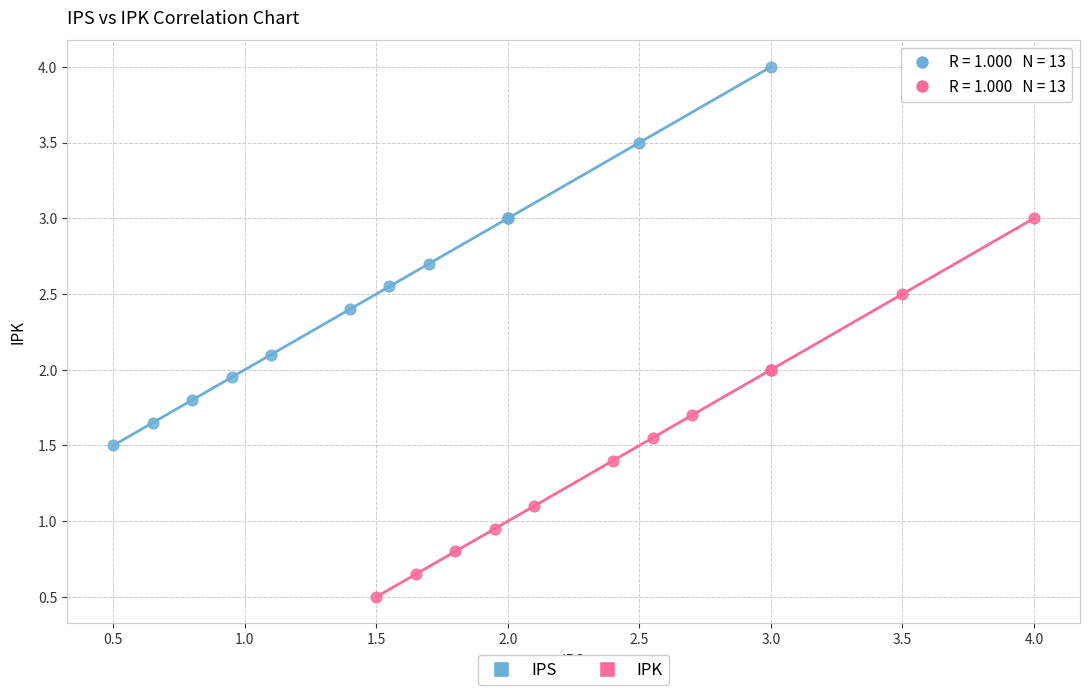

Which series reaches the maximum Y coordinate?

IPS